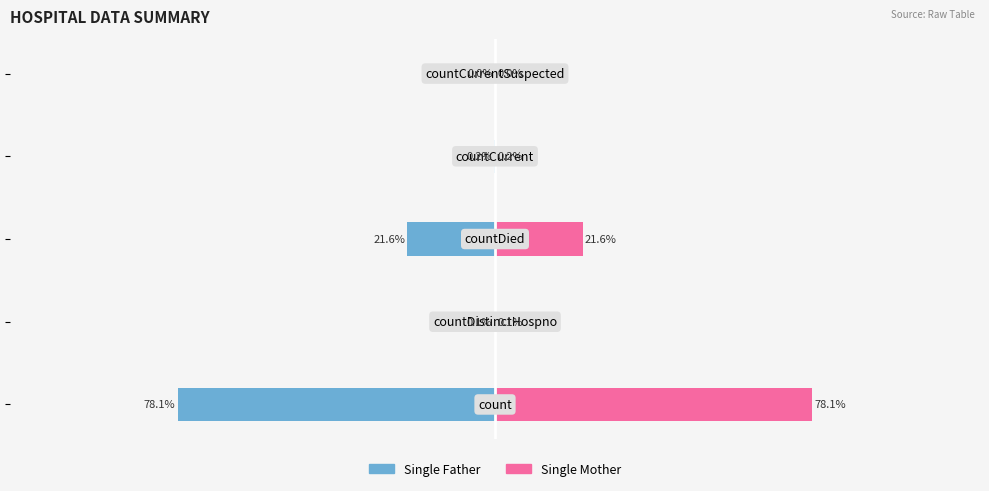

How many negative values does the Single Father series have?

4